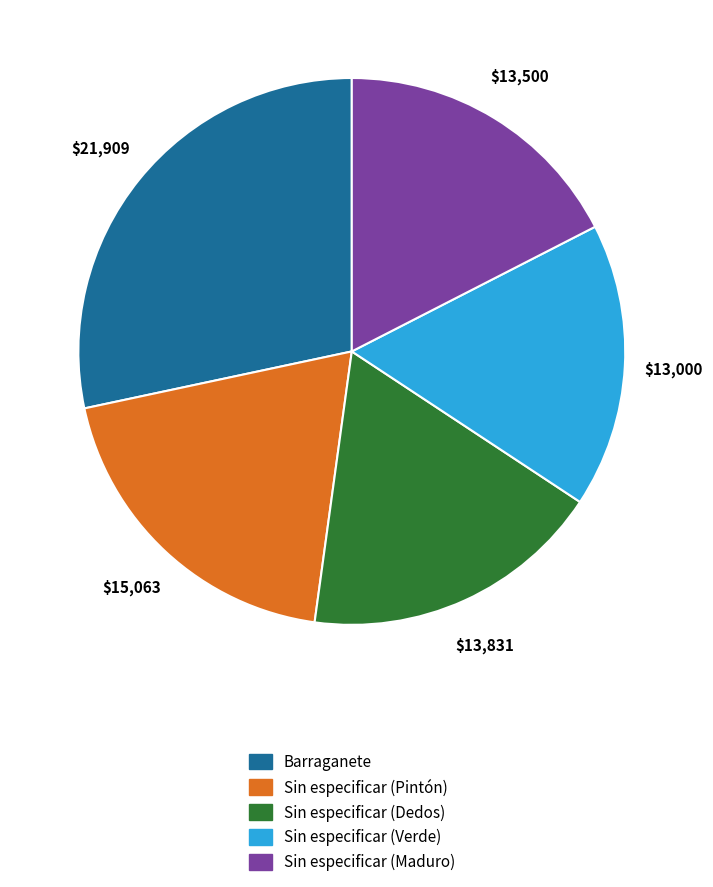

Count the number of slices in the pie.

5